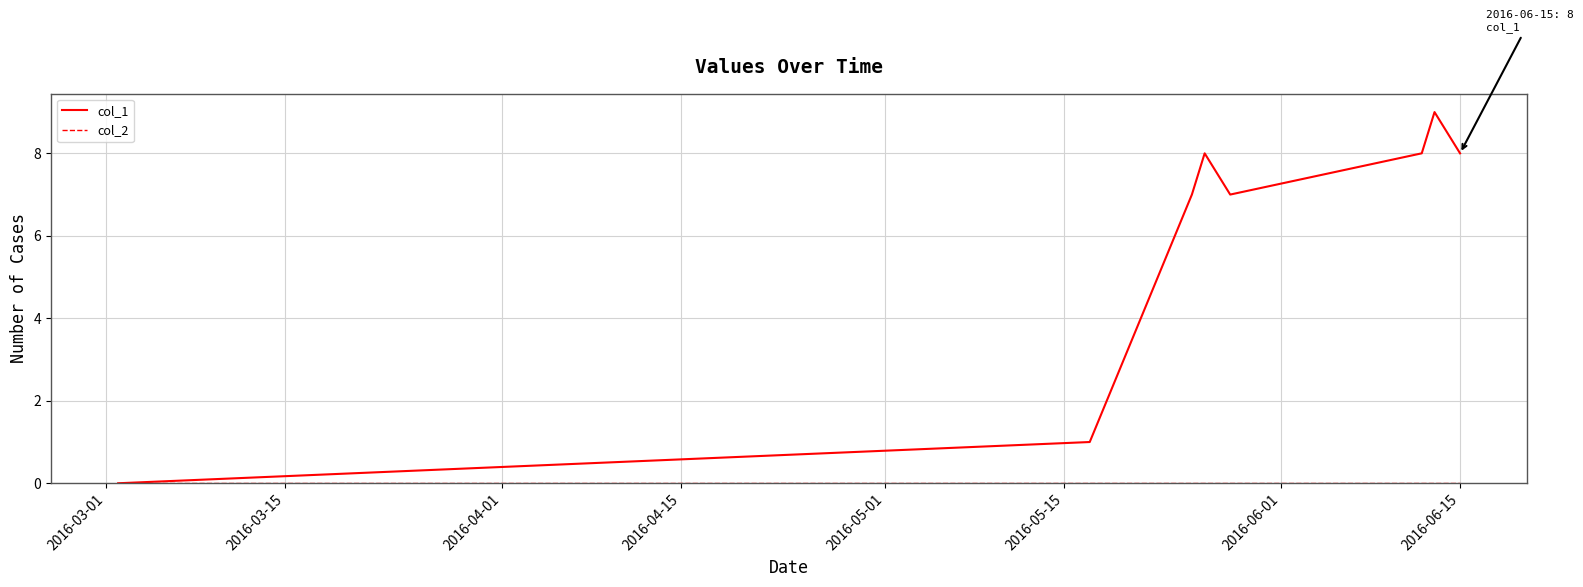

How many lines are shown in the chart?

2